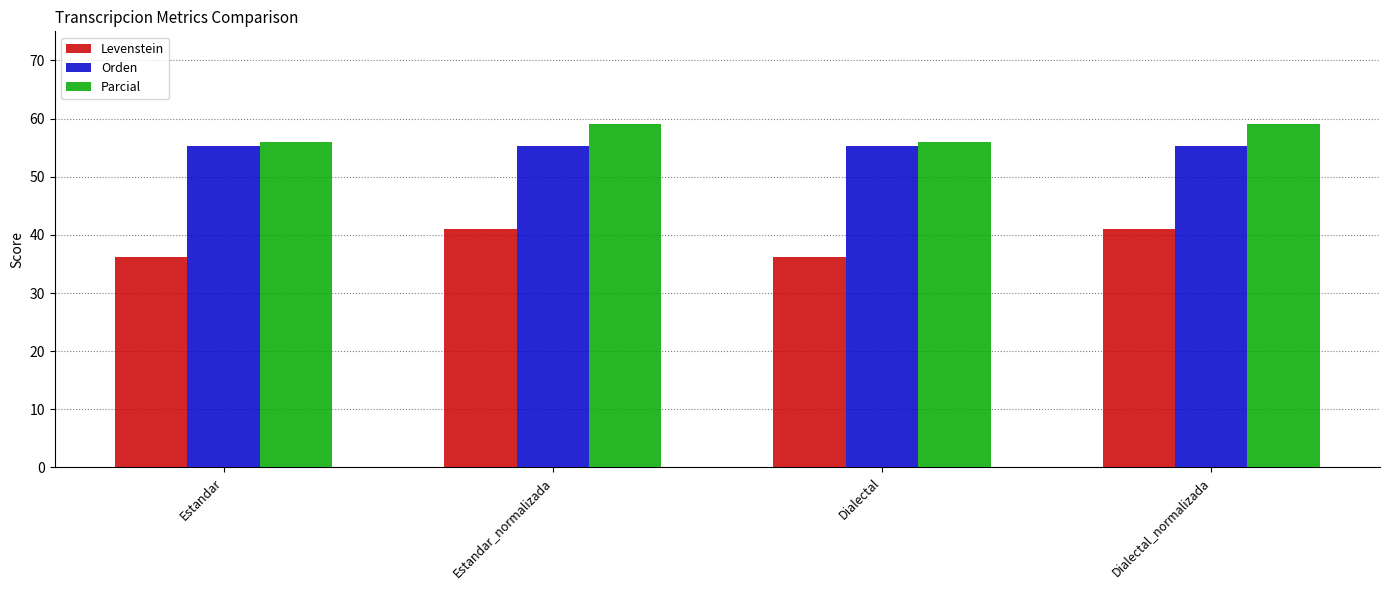

What is the total value across all series at Dialectal?

147.6